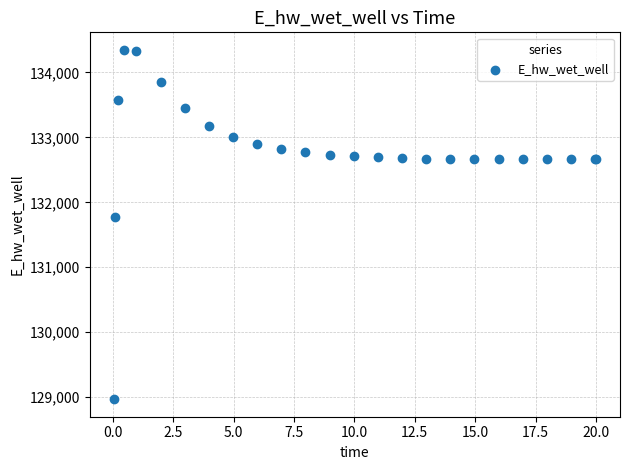

What Y value in the scatter plot is closest to 131657?

131774.5